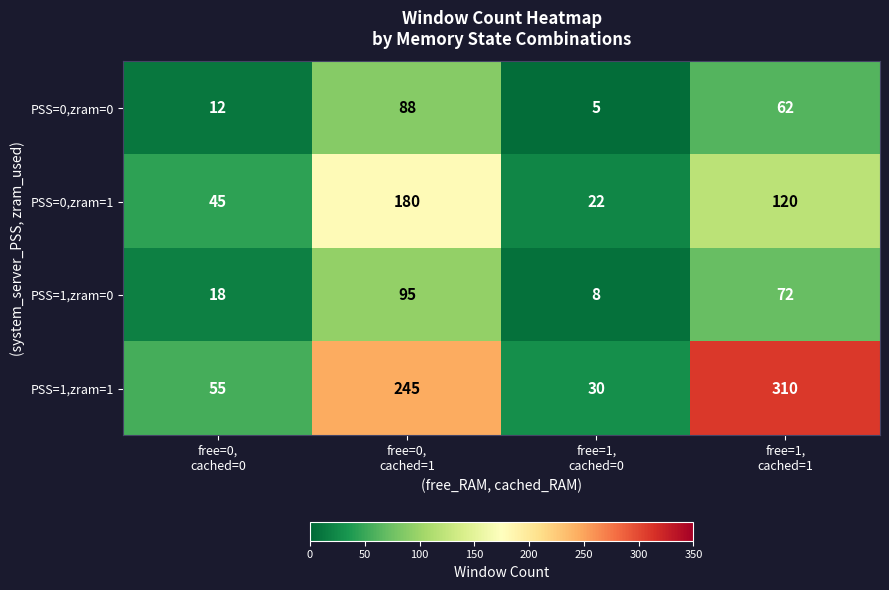

Rank the series by their maximum value, from lowest to highest.

PSS=0,zram=0, PSS=1,zram=0, PSS=0,zram=1, PSS=1,zram=1